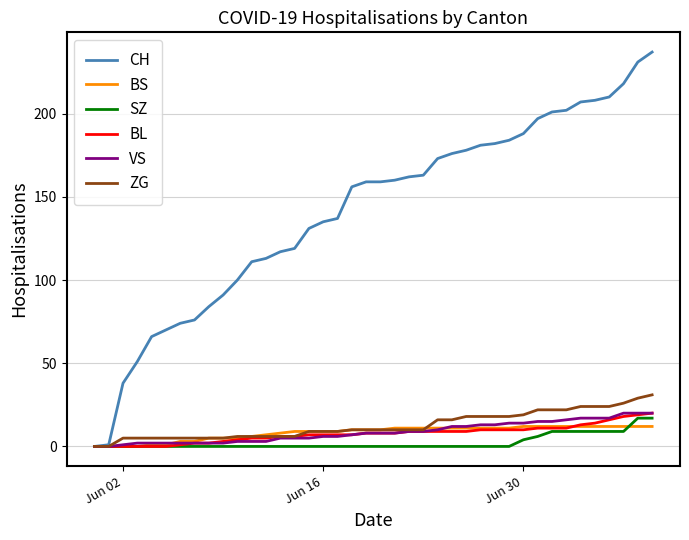

What is the maximum value shown in the chart?

237